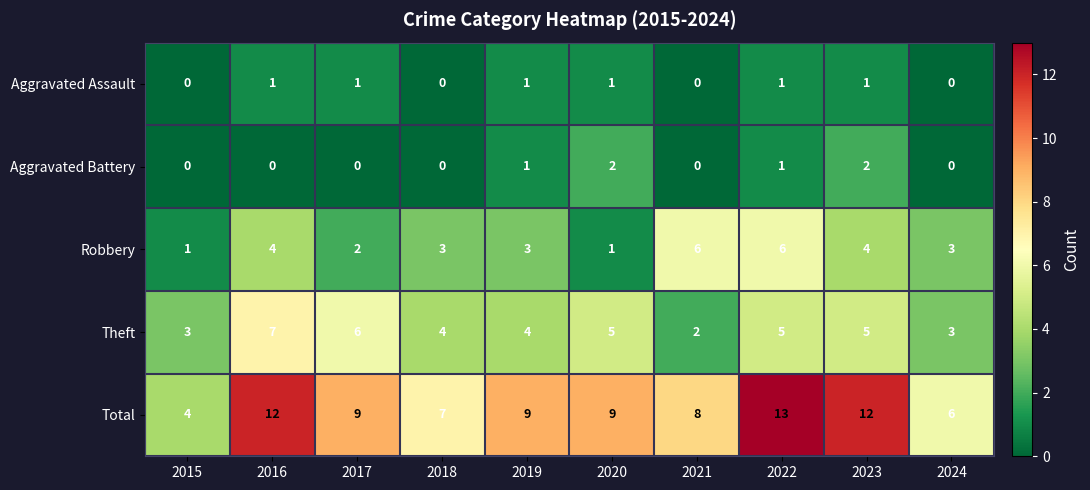

How many values in the Aggravated Assault series are below 1?

4